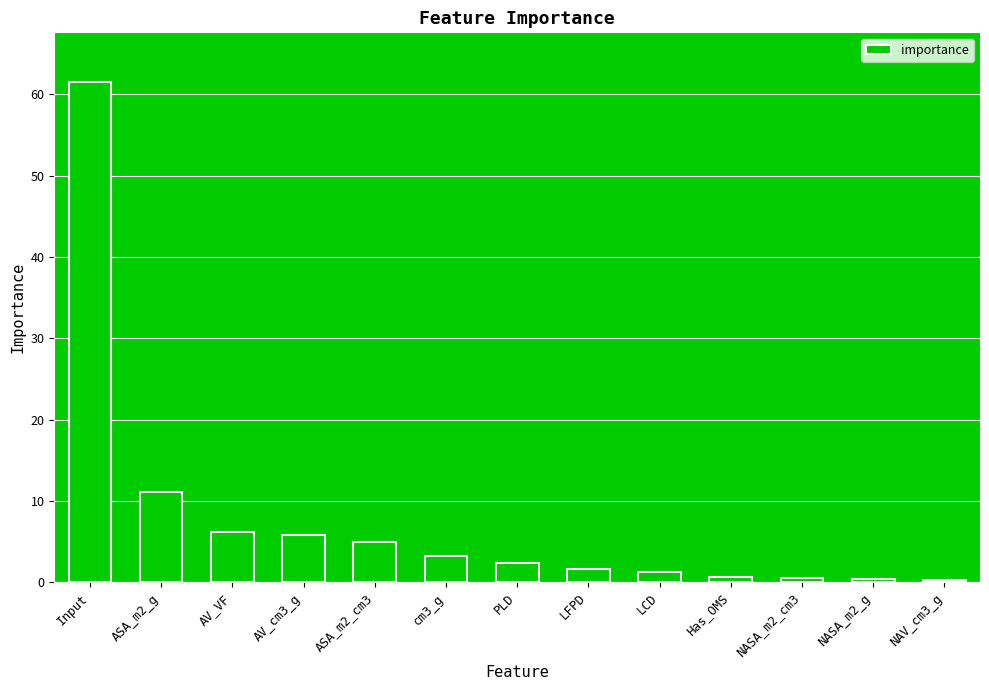

What is the sum of all values?

100.0